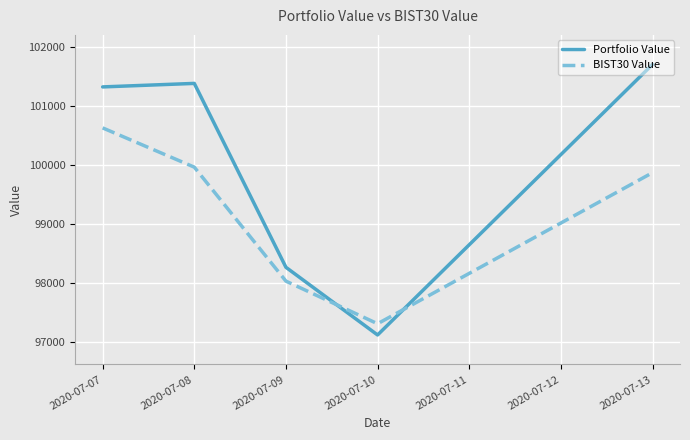

What are all the series names shown in the legend?

Portfolio Value, BIST30 Value